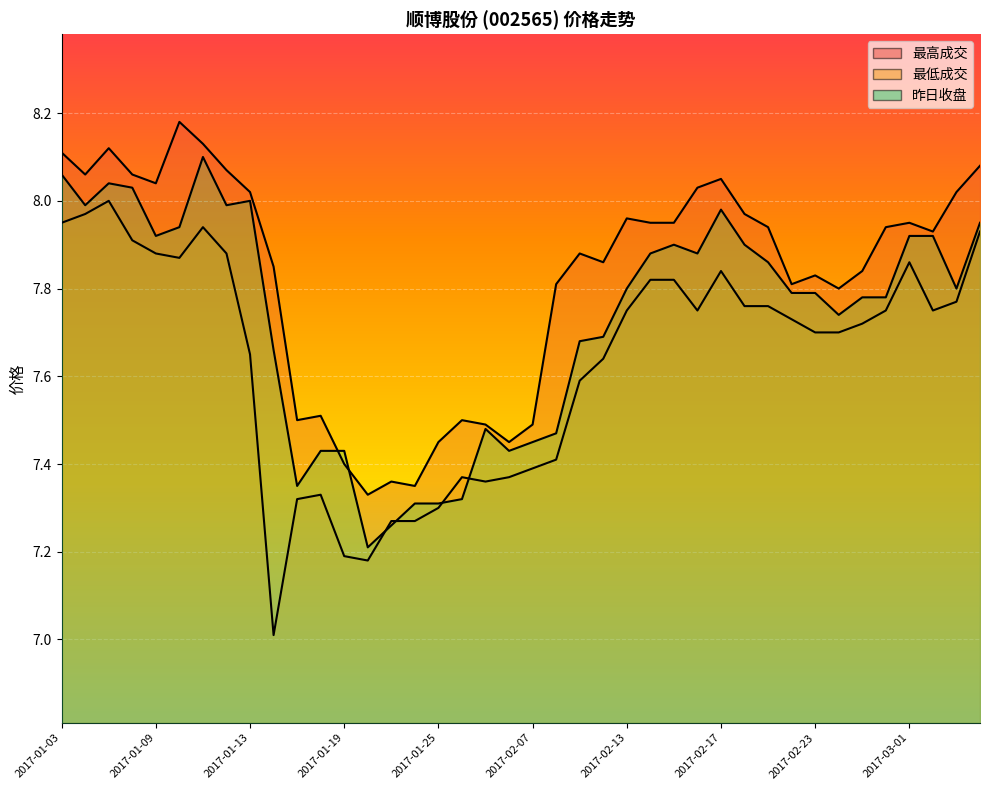

Reading left to right, transcribe all the data shown in this chart.

最高成交: 2017-01-03=8.1	2017-01-04=8.1	2017-01-05=8.1	2017-01-06=8.1	2017-01-09=8.0	2017-01-10=8.2	2017-01-11=8.1	2017-01-12=8.1	2017-01-13=8.0	2017-01-16=7.8	2017-01-17=7.5	2017-01-18=7.5	2017-01-19=7.4	2017-01-20=7.3	2017-01-23=7.4	2017-01-24=7.3	2017-01-25=7.5	2017-01-26=7.5	2017-02-03=7.5	2017-02-06=7.5	2017-02-07=7.5	2017-02-08=7.8	2017-02-09=7.9	2017-02-10=7.9	2017-02-13=8.0	2017-02-14=8.0	2017-02-15=8.0	2017-02-16=8.0	2017-02-17=8.1	2017-02-20=8.0	2017-02-21=7.9	2017-02-22=7.8	2017-02-23=7.8	2017-02-24=7.8	2017-02-27=7.8	2017-02-28=7.9	2017-03-01=8.0	2017-03-02=7.9	2017-03-03=8.0	2017-03-06=8.1
最低成交: 2017-01-03=8.0	2017-01-04=8.0	2017-01-05=8.0	2017-01-06=7.9	2017-01-09=7.9	2017-01-10=7.9	2017-01-11=7.9	2017-01-12=7.9	2017-01-13=7.7	2017-01-16=7.0	2017-01-17=7.3	2017-01-18=7.3	2017-01-19=7.2	2017-01-20=7.2	2017-01-23=7.3	2017-01-24=7.3	2017-01-25=7.3	2017-01-26=7.4	2017-02-03=7.4	2017-02-06=7.4	2017-02-07=7.4	2017-02-08=7.4	2017-02-09=7.6	2017-02-10=7.6	2017-02-13=7.8	2017-02-14=7.8	2017-02-15=7.8	2017-02-16=7.8	2017-02-17=7.8	2017-02-20=7.8	2017-02-21=7.8	2017-02-22=7.7	2017-02-23=7.7	2017-02-24=7.7	2017-02-27=7.7	2017-02-28=7.8	2017-03-01=7.9	2017-03-02=7.8	2017-03-03=7.8	2017-03-06=7.9
昨日收盘: 2017-01-03=8.1	2017-01-04=8.0	2017-01-05=8.0	2017-01-06=8.0	2017-01-09=7.9	2017-01-10=7.9	2017-01-11=8.1	2017-01-12=8.0	2017-01-13=8.0	2017-01-16=7.7	2017-01-17=7.3	2017-01-18=7.4	2017-01-19=7.4	2017-01-20=7.2	2017-01-23=7.3	2017-01-24=7.3	2017-01-25=7.3	2017-01-26=7.3	2017-02-03=7.5	2017-02-06=7.4	2017-02-07=7.5	2017-02-08=7.5	2017-02-09=7.7	2017-02-10=7.7	2017-02-13=7.8	2017-02-14=7.9	2017-02-15=7.9	2017-02-16=7.9	2017-02-17=8.0	2017-02-20=7.9	2017-02-21=7.9	2017-02-22=7.8	2017-02-23=7.8	2017-02-24=7.7	2017-02-27=7.8	2017-02-28=7.8	2017-03-01=7.9	2017-03-02=7.9	2017-03-03=7.8	2017-03-06=8.0